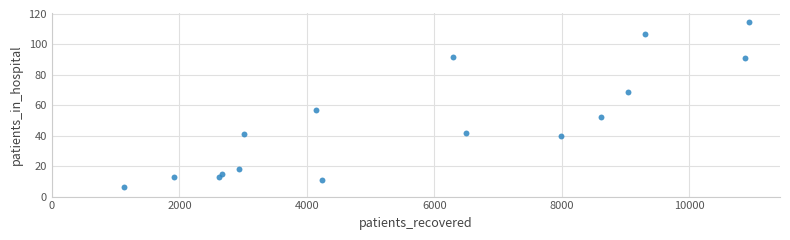

What is the range of X values (max minus min)?

9806